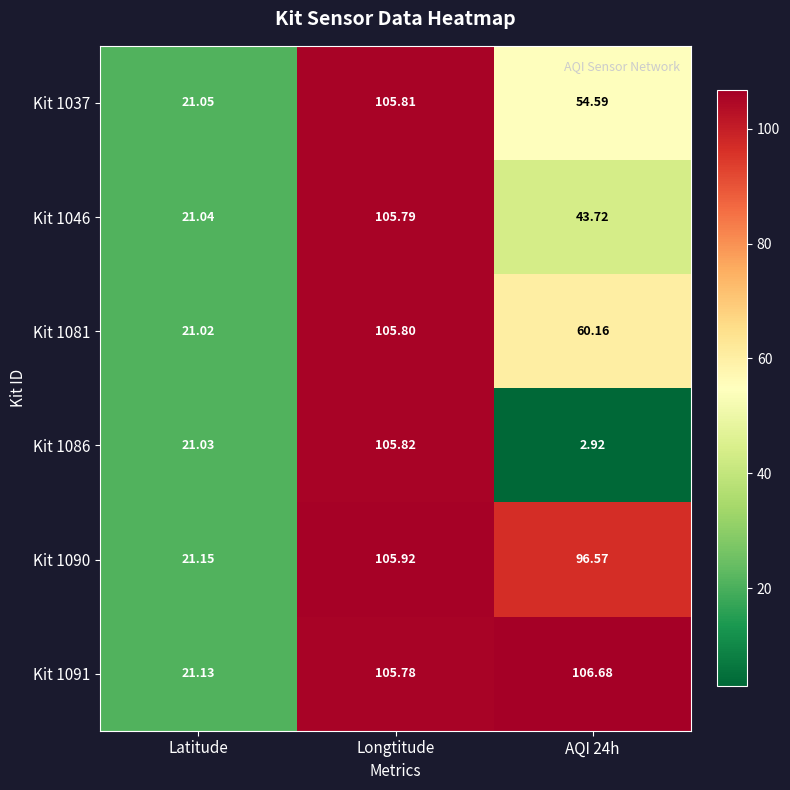

At which category is the sum across all series the highest?

Longtitude